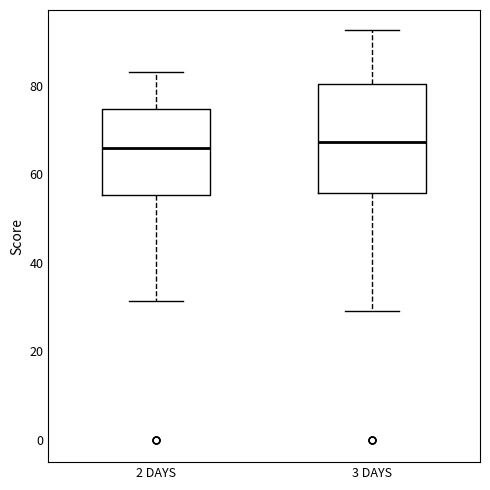

Where does the median line of the box for 2 DAYS sit on the y-axis? The values are not printed on the chart, so give them approximately, as read against the axis.

66